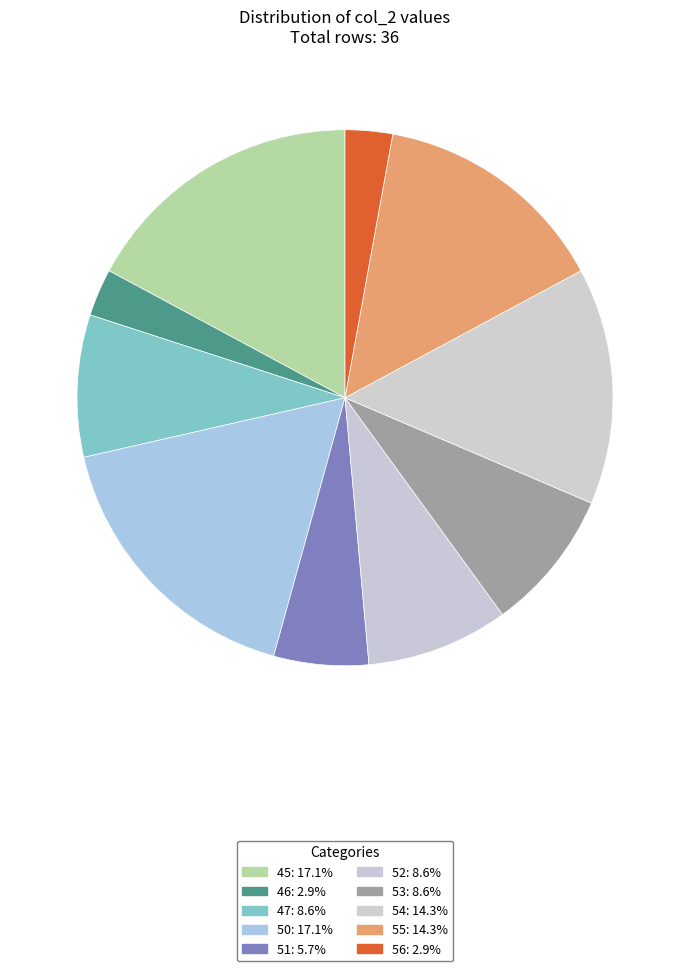

Does any single category account for the majority?

No